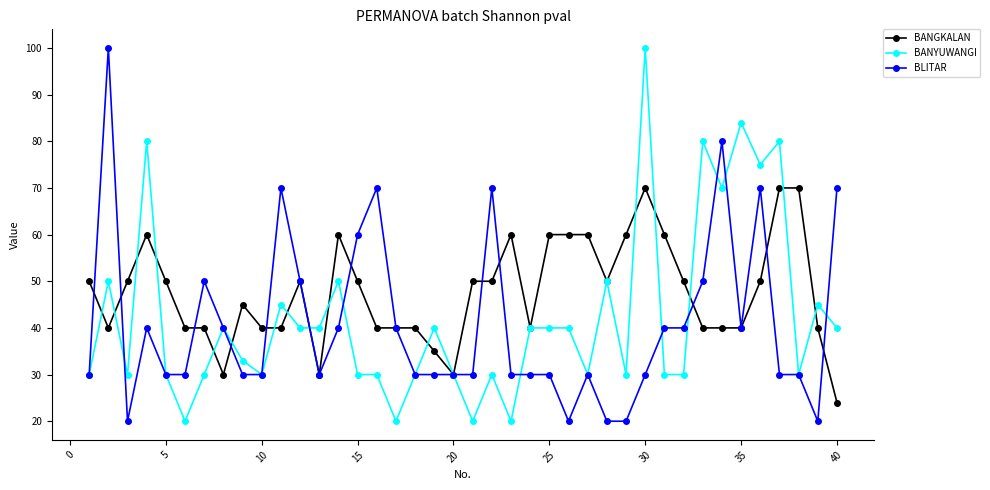

How many distinct data groups are displayed?

3